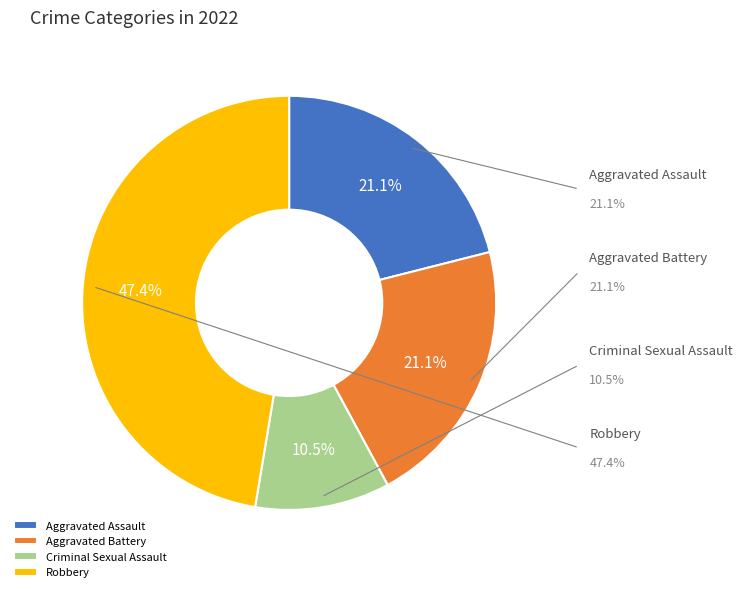

To the nearest percent, what is the average slice percentage?

25%